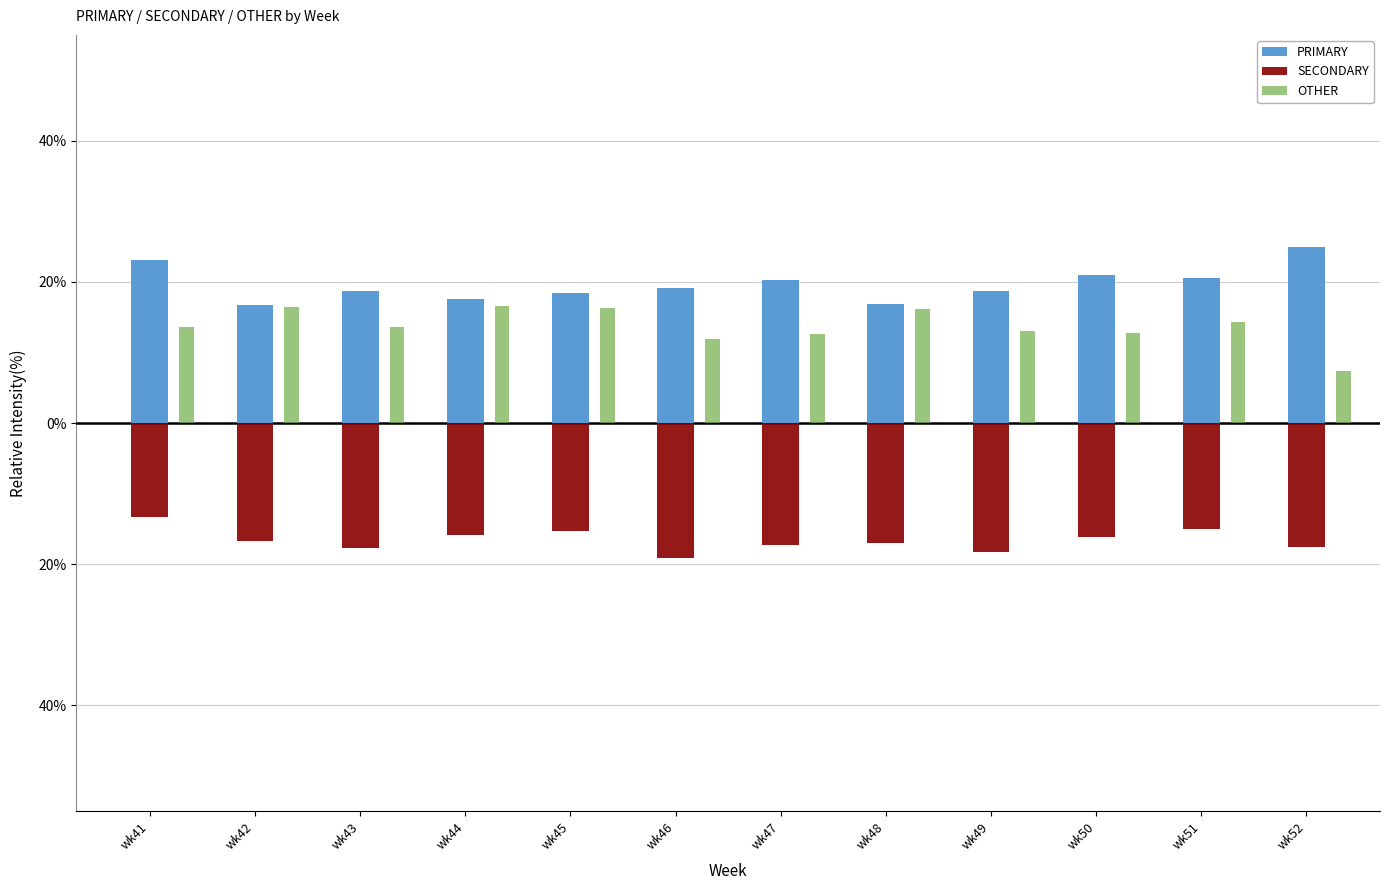

At which label does PRIMARY reach its peak?

wk52